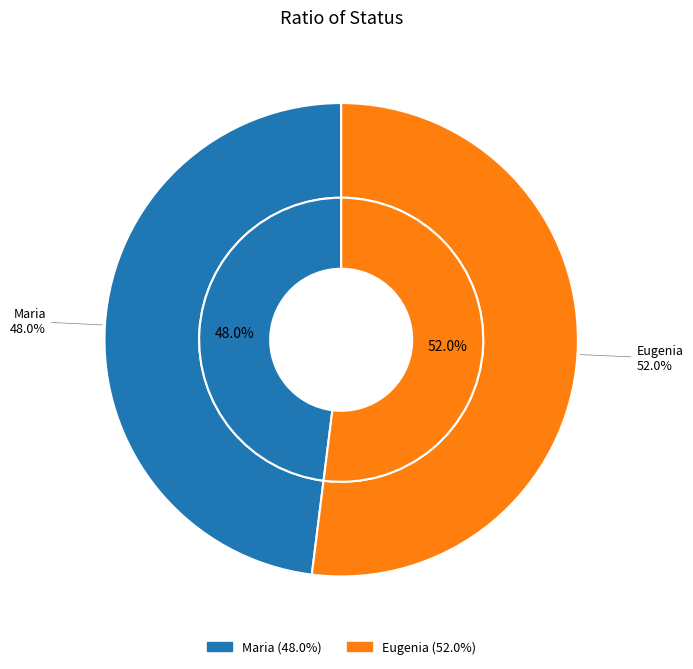

Between Maria and Eugenia, which is larger?

Eugenia